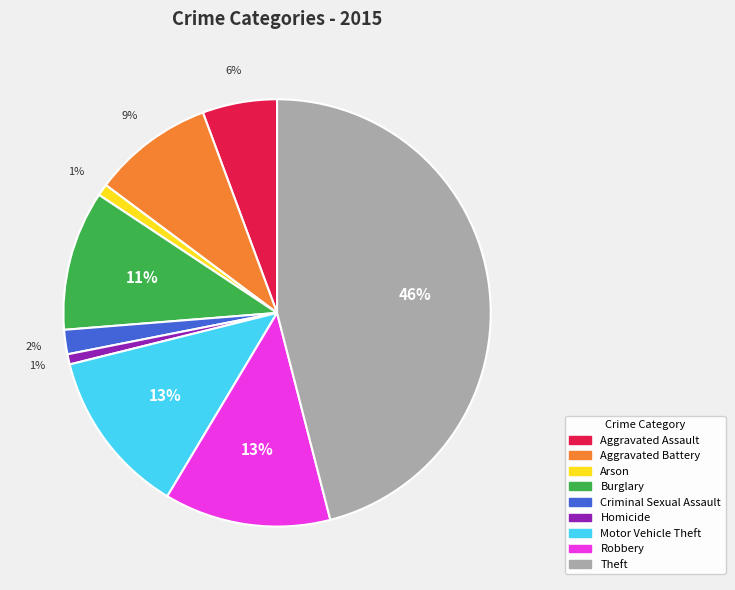

Approximately how many times larger is the value at Arson compared to Aggravated Battery?

0.1